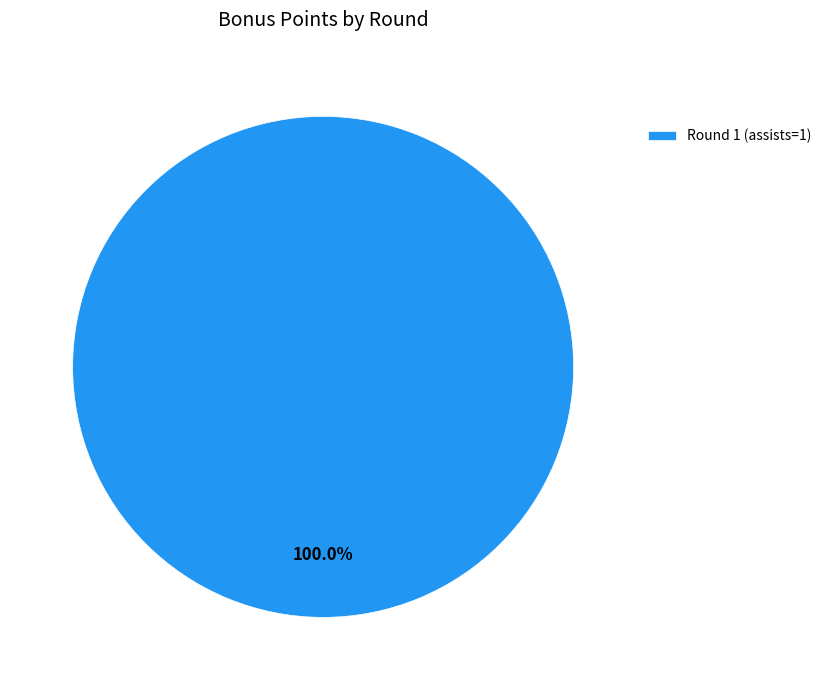

Is there a majority slice in this chart?

Yes